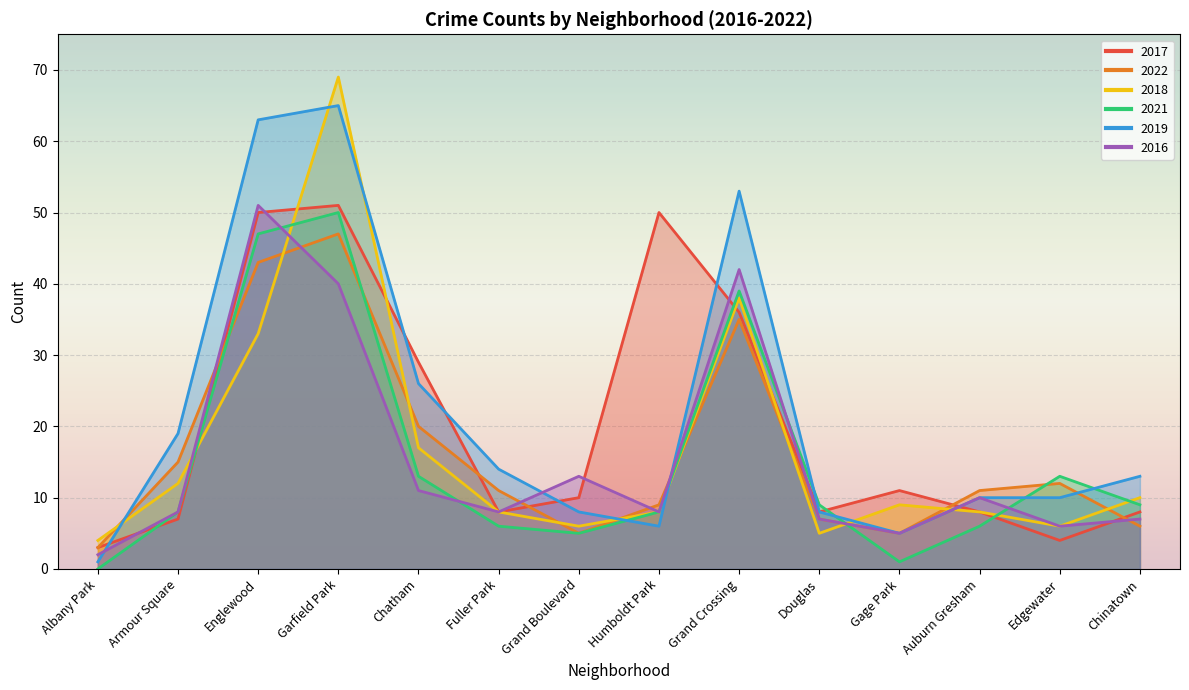

Between Humboldt Park and Fuller Park, which is larger?

Humboldt Park